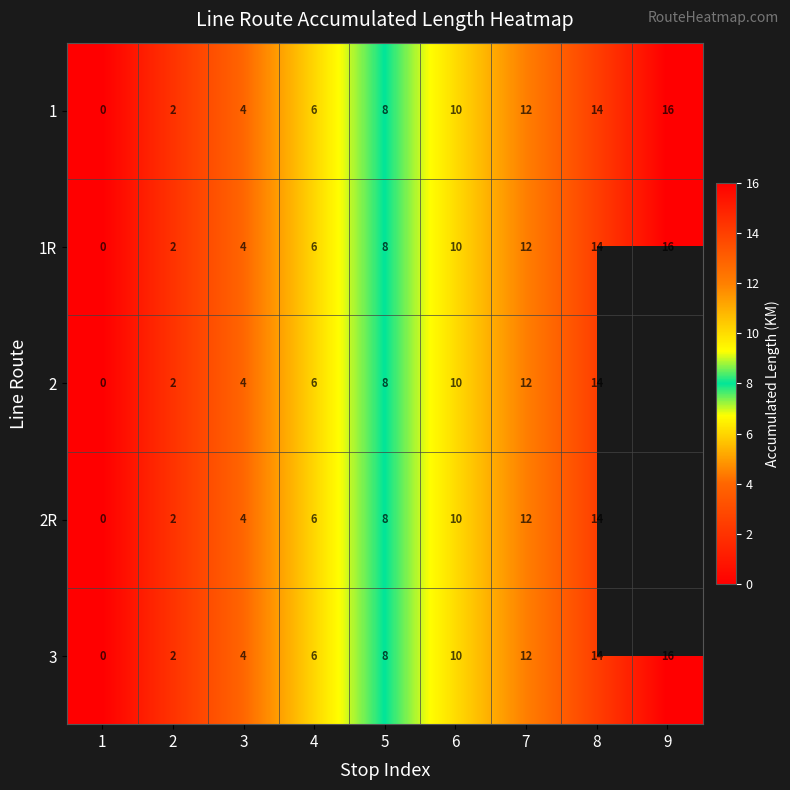

What is the sum of the 2R values at 8 and 4?

20